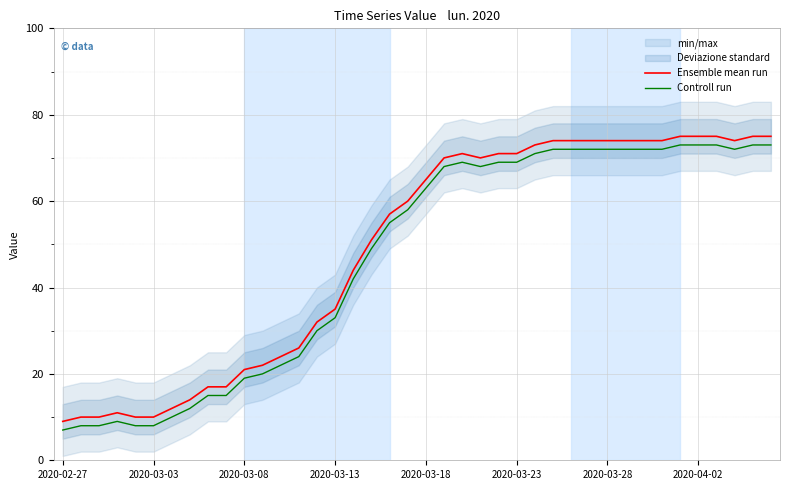

What is the approximate value of Ensemble mean run at 16, to the nearest 10?

40